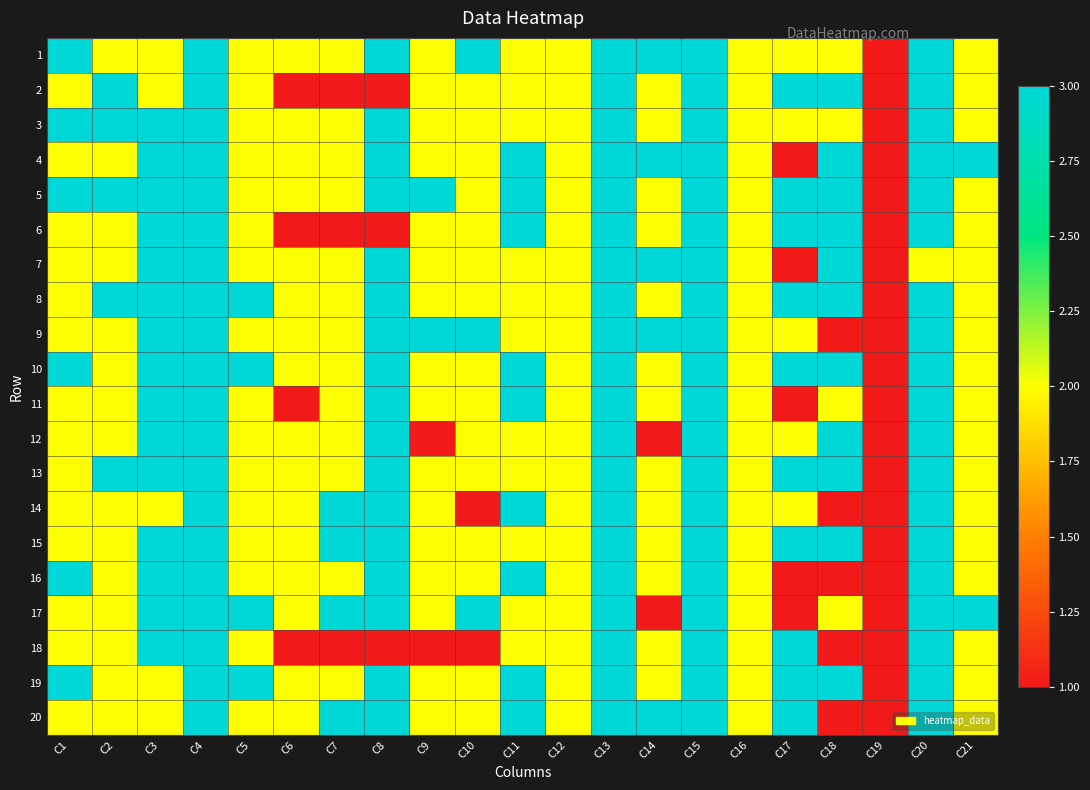

Rank the series by their maximum value, from lowest to highest.

1, 2, 3, 4, 5, 6, 7, 8, 9, 10, 11, 12, 13, 14, 15, 16, 17, 18, 19, 20